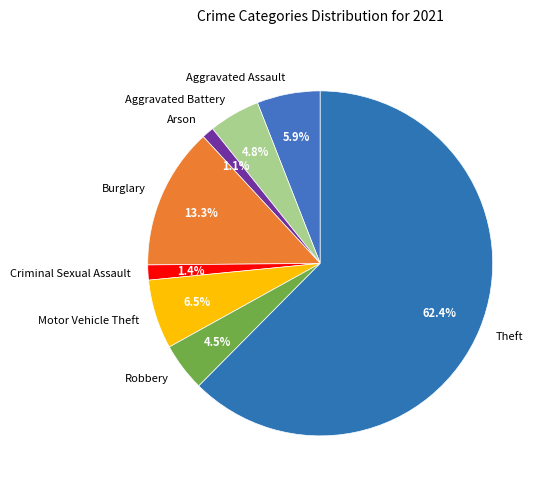

What portion of the pie excludes Robbery?

95.5%